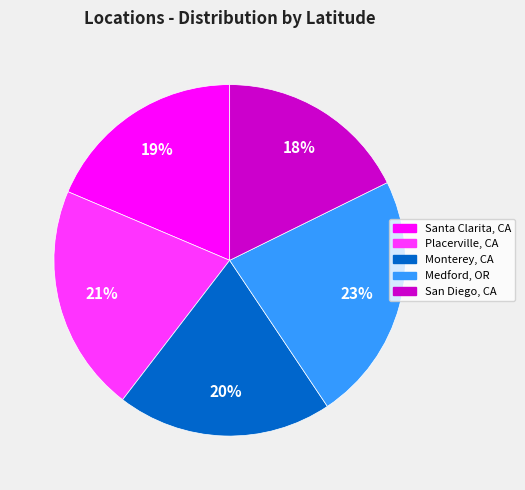

Rank the categories by value from lowest to highest.

San Diego, CA, Santa Clarita, CA, Monterey, CA, Placerville, CA, Medford, OR